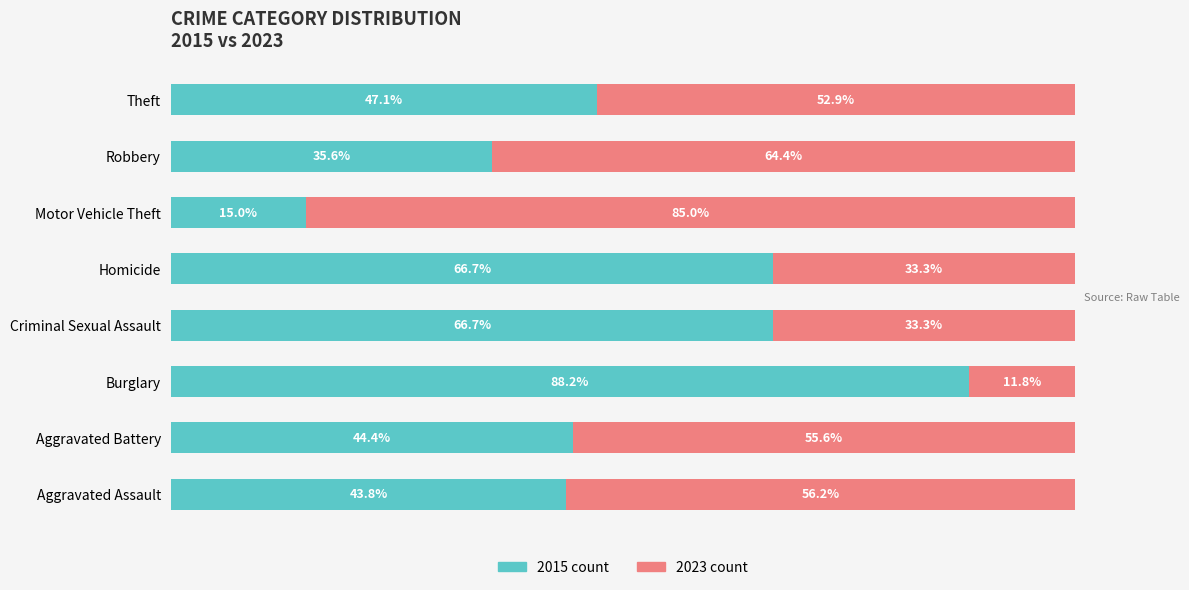

Where is 2015 count nearest to the value 51?

Theft